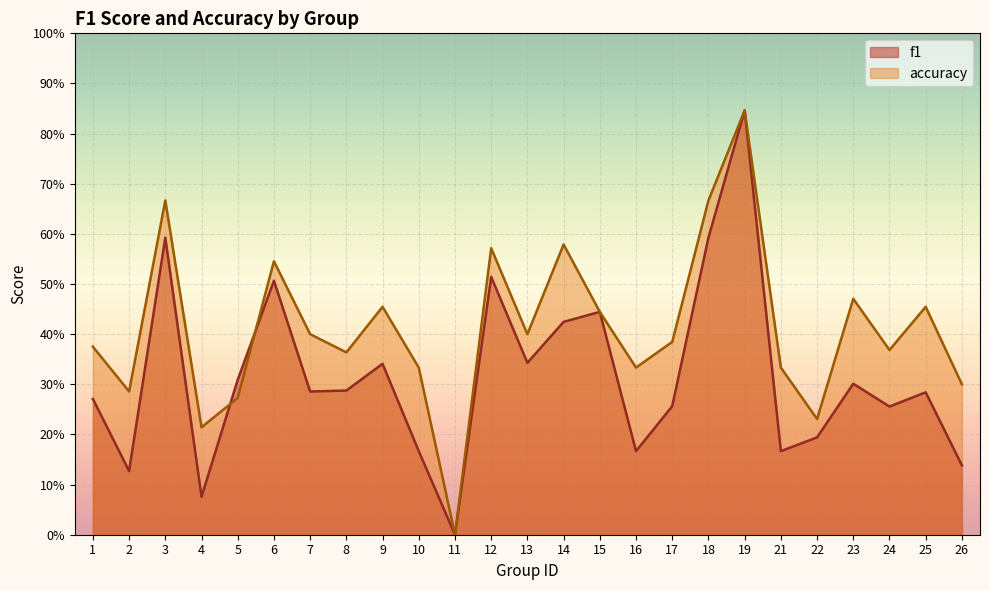

Is it true that accuracy equals 0.5 at 5?

False